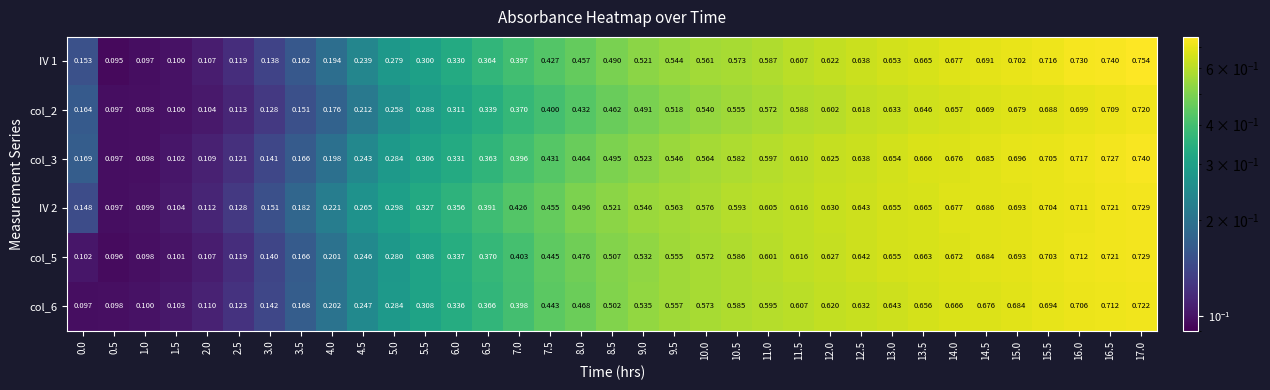

What is the total value across all series at 16.5?

4.3